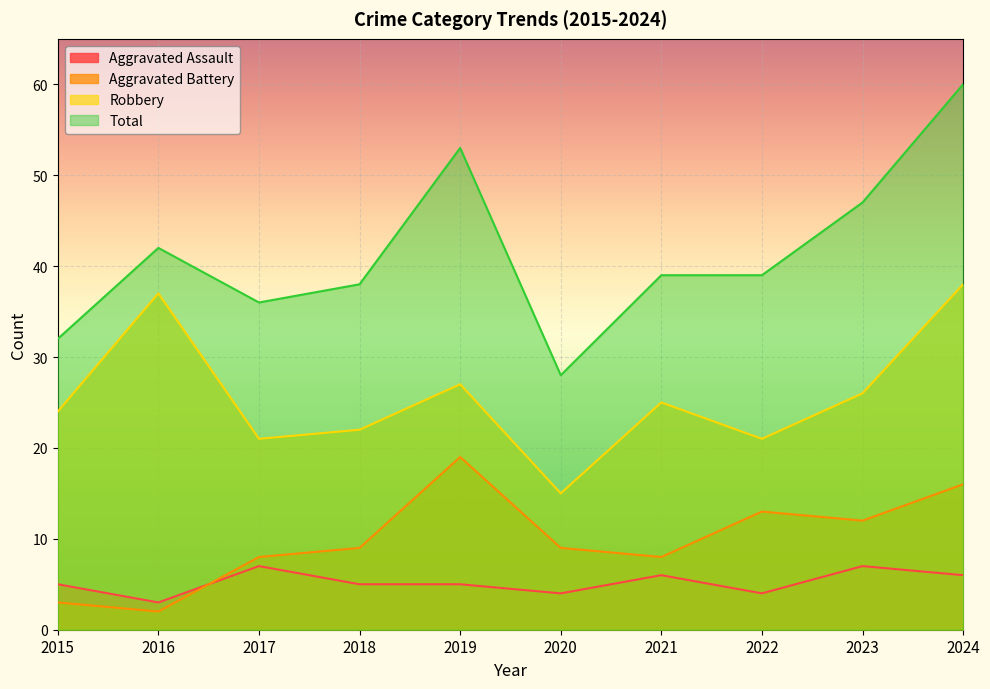

What are all the series names shown in the legend?

Aggravated Assault, Aggravated Battery, Robbery, Total